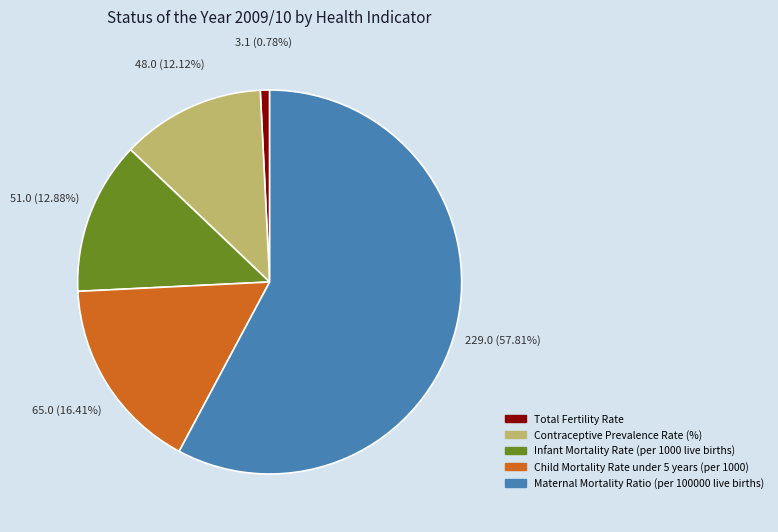

Which category has the biggest portion of the pie?

Maternal Mortality Ratio (per 100000 live births)